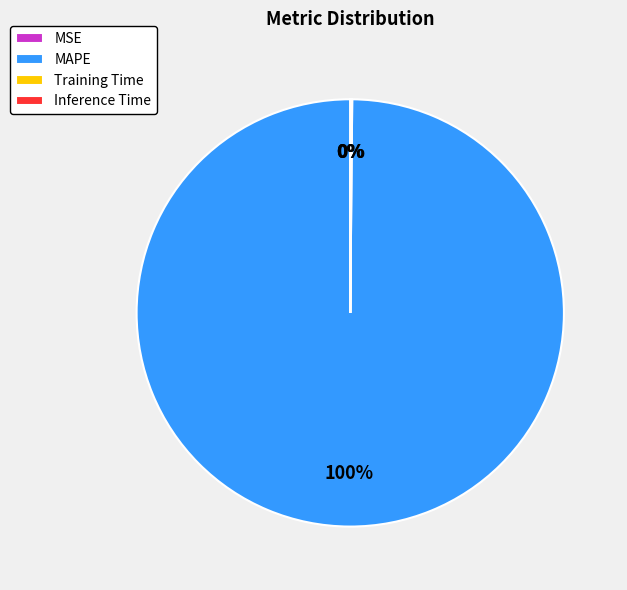

Is it true that MAPE is 100% of the pie?

True